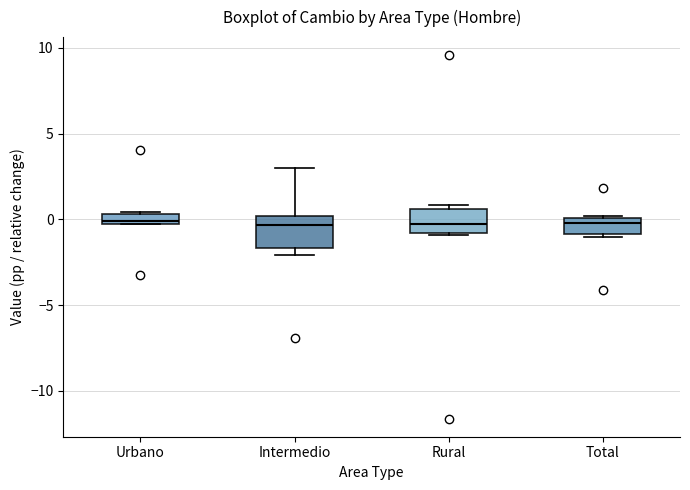

Where does the median line of the box for Intermedio sit on the y-axis? The values are not printed on the chart, so give them approximately, as read against the axis.

-0.5